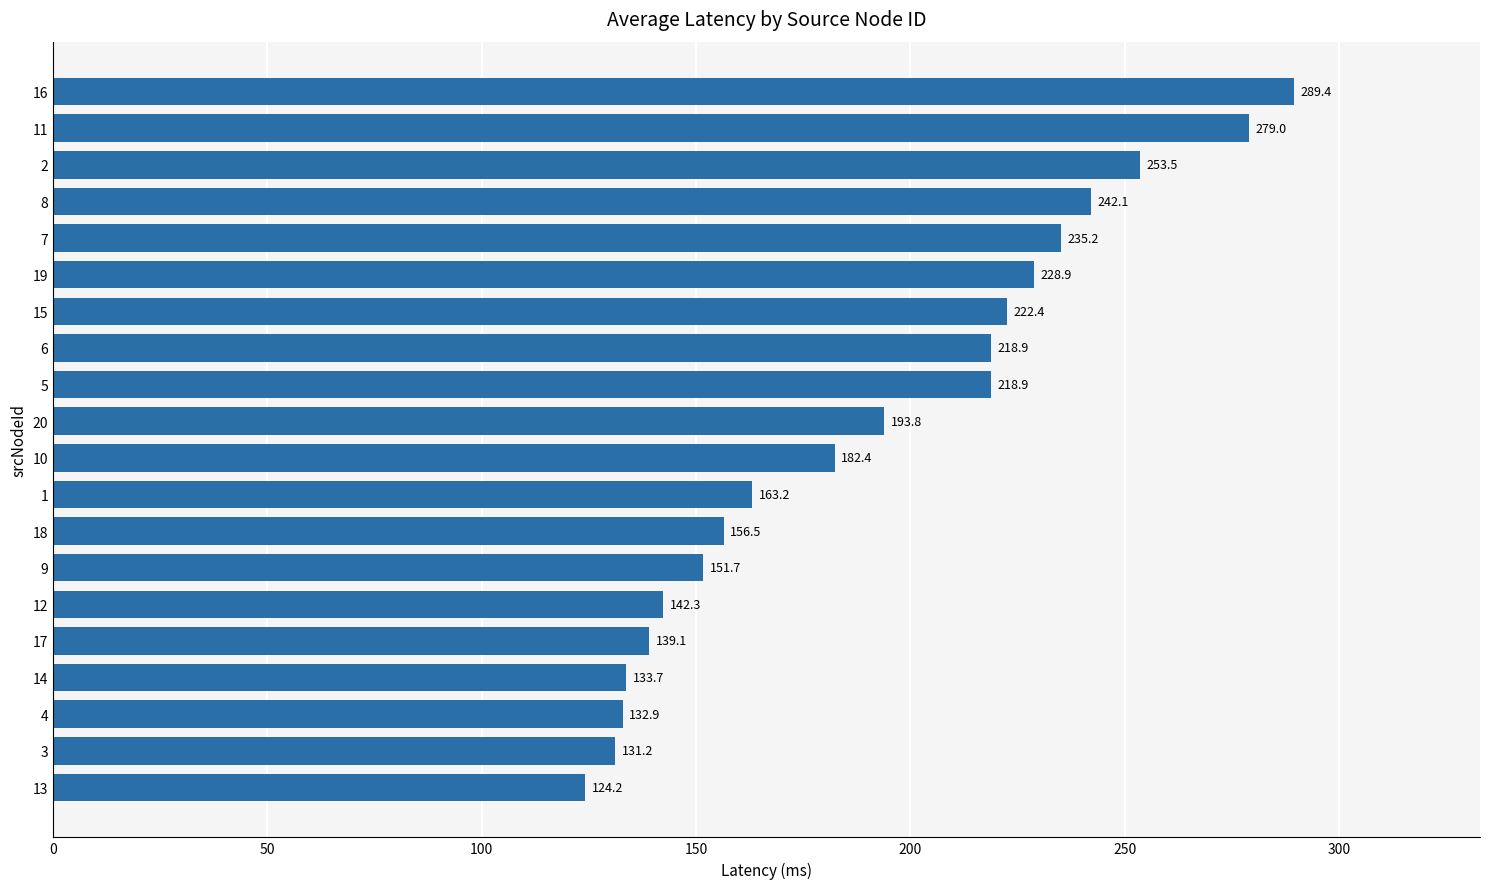

Where is the data nearest to the value 206?

20